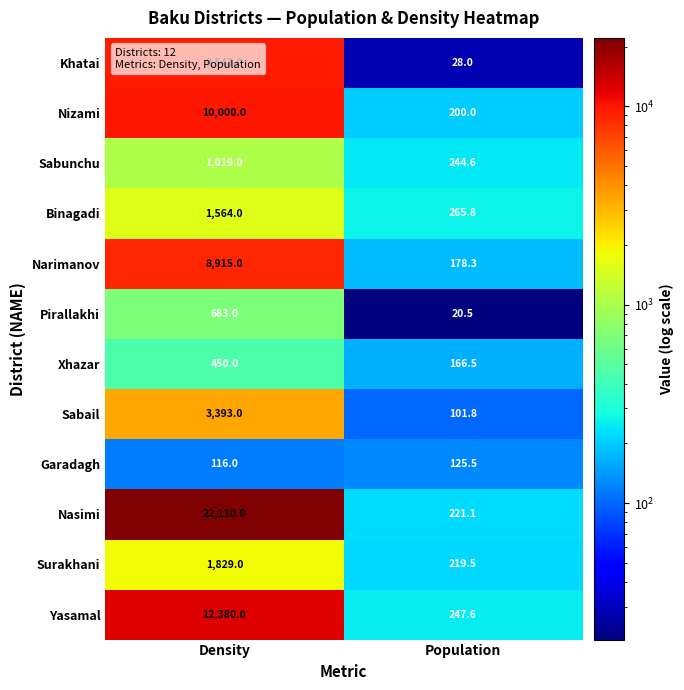

At Density, list the series in order from largest to smallest.

Nasimi, Yasamal, Nizami, Khatai, Narimanov, Sabail, Surakhani, Binagadi, Sabunchu, Pirallakhi, Xhazar, Garadagh